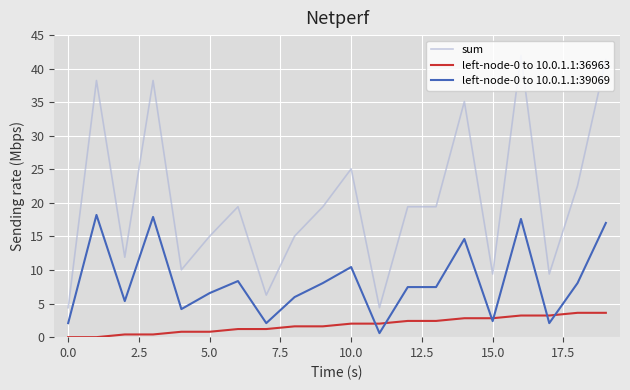

What is the greatest value displayed?

42.0